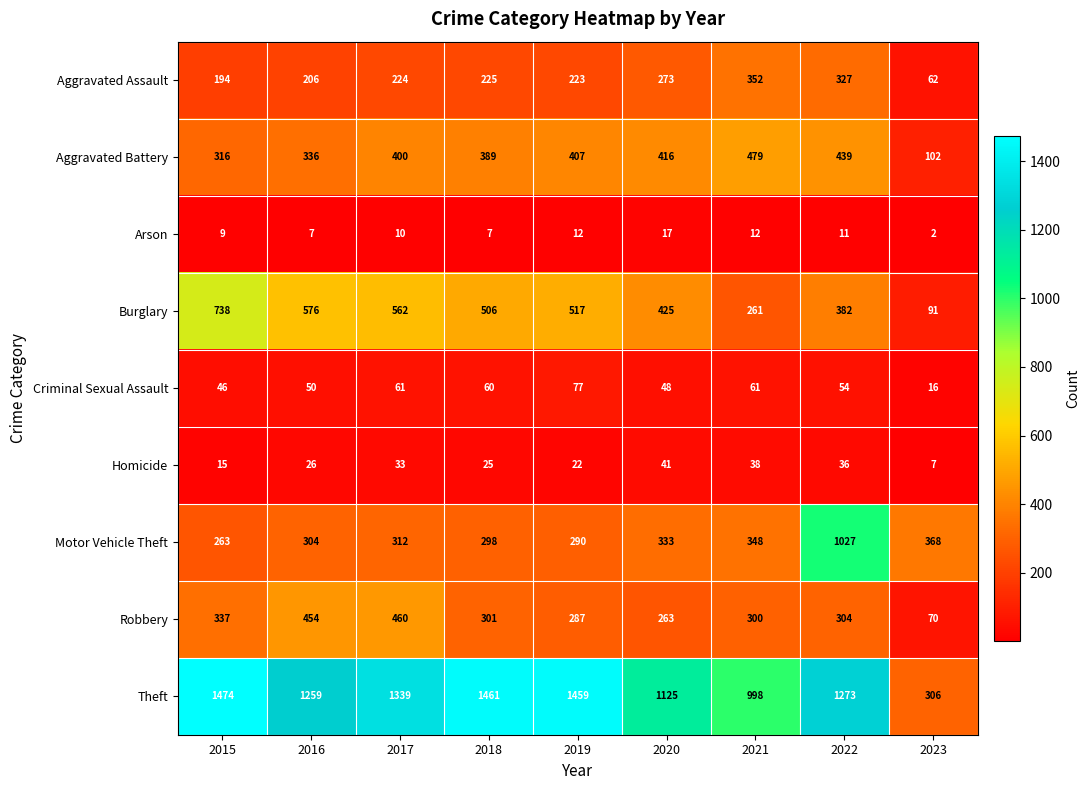

At how many categories does at least one series exceed 641?

8